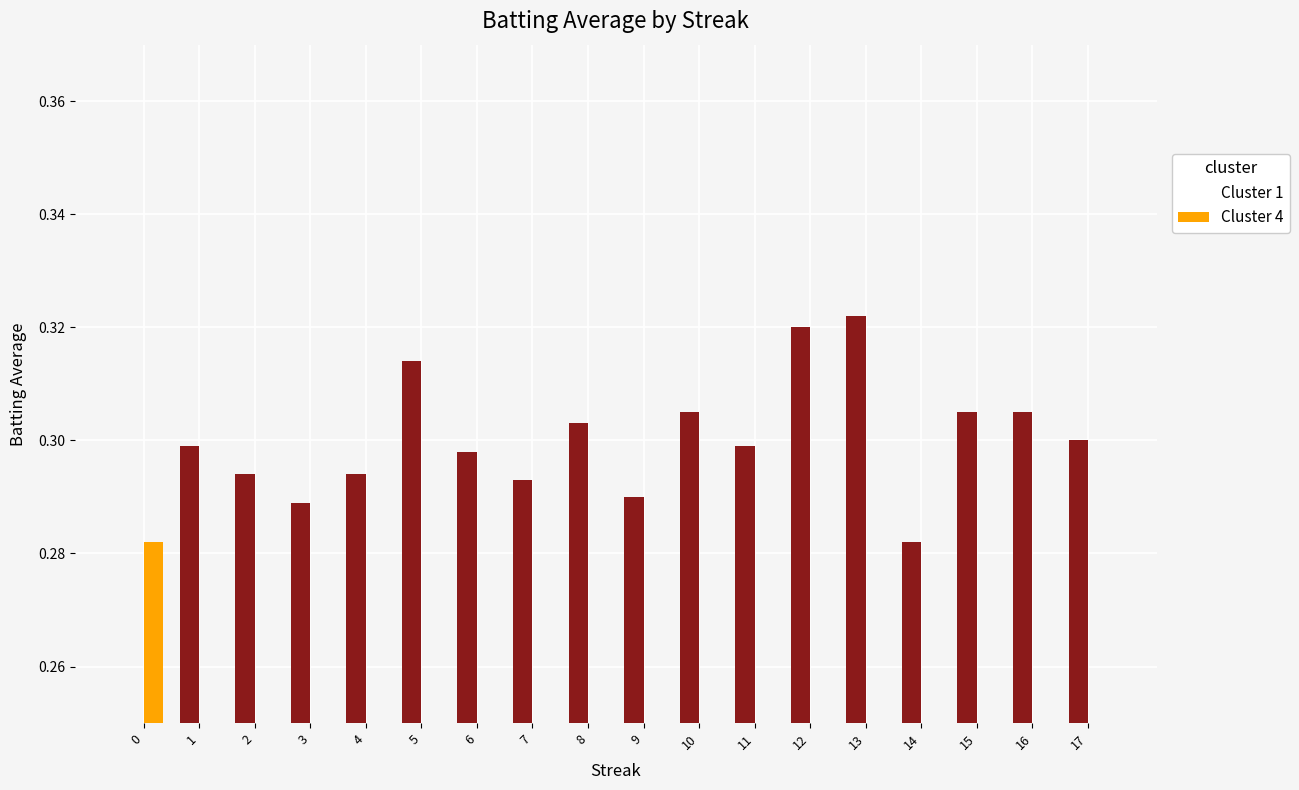

Which has a higher value, 1 or 16?

16